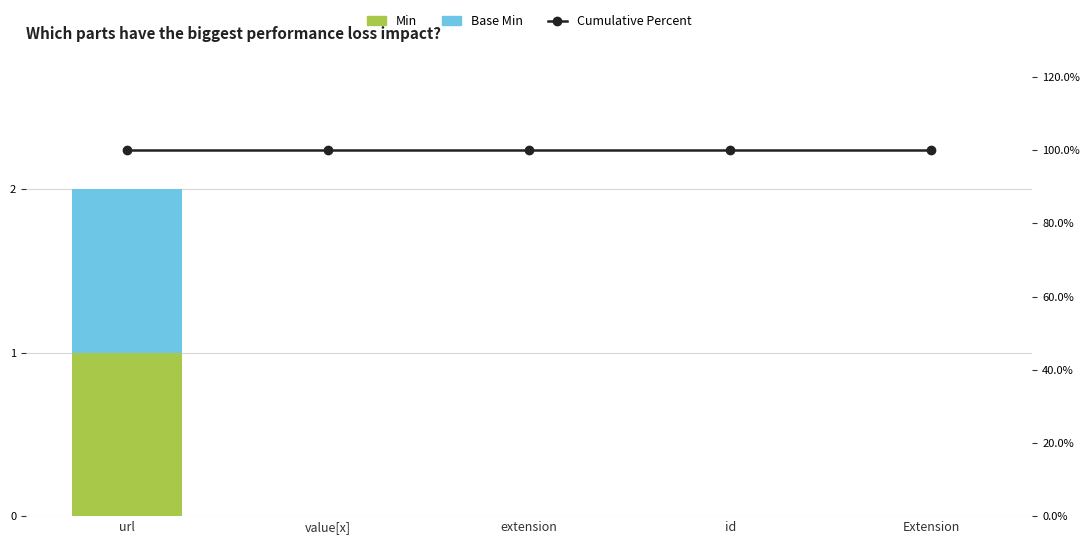

What is the value of the Cumulative Percent bar at the 1st from the left?

100